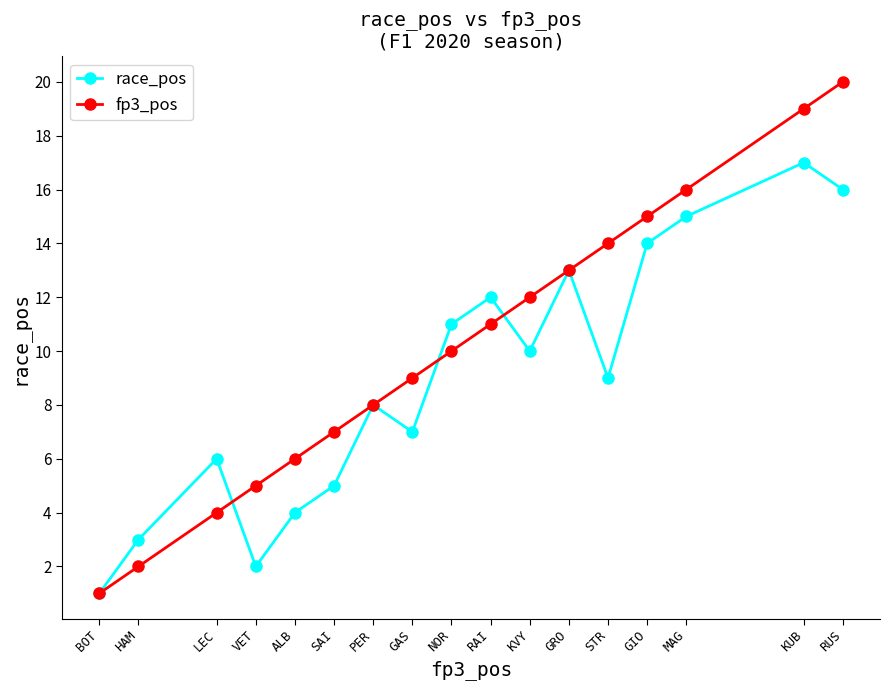

What is the label of the 2nd point from the right?

KUB